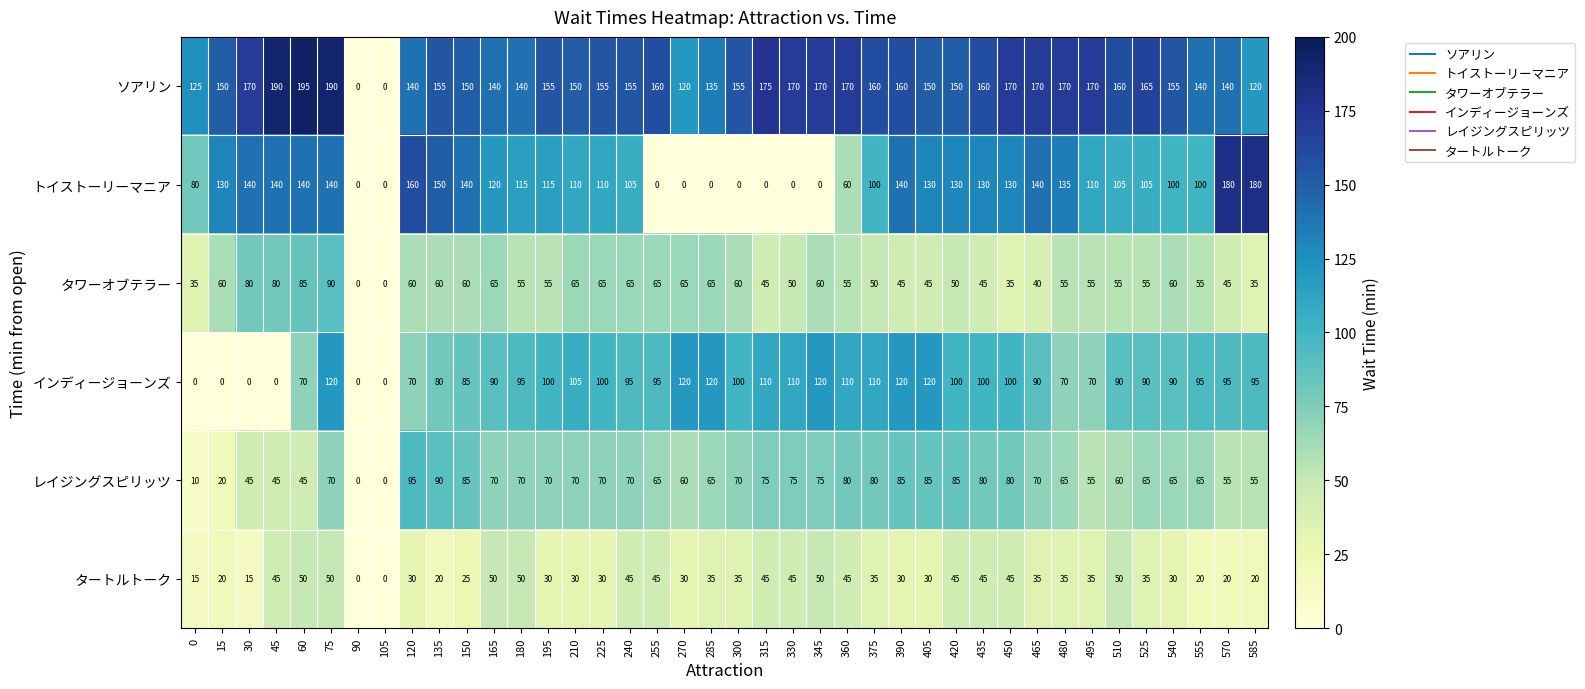

List the series in order of their peak value, highest first.

ソアリン, トイストーリーマニア, インディージョーンズ, レイジングスピリッツ, タワーオブテラー, タートルトーク